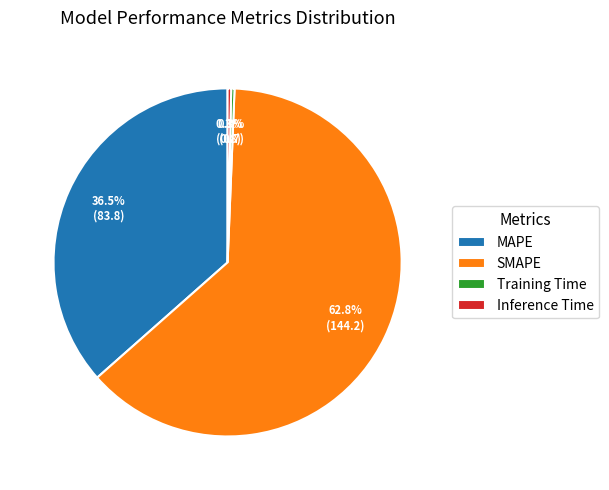

What portion of the pie excludes Training Time?

99.7%